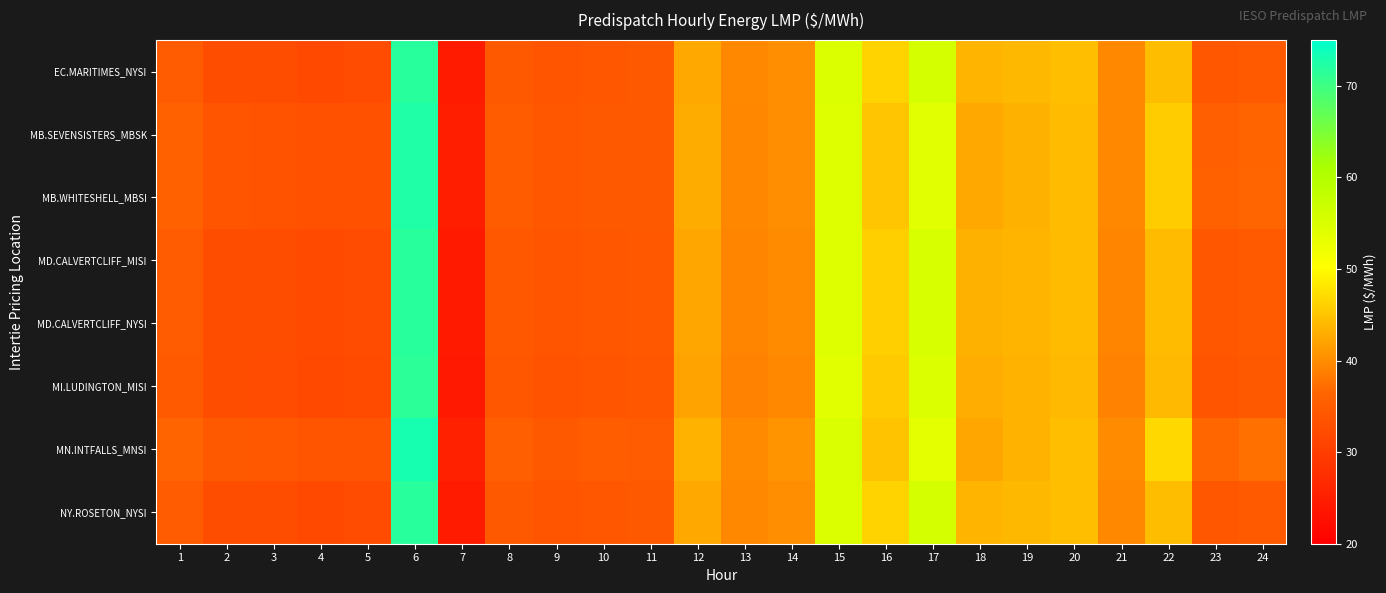

Reading right to left, list all the values displayed in this chart.

EC.MARITIMES_NYSI: 24=34.7	23=34.0	22=44.3	21=39.6	20=44.5	19=43.9	18=43.6	17=55.8	16=46.4	15=54.8	14=40.1	13=39.6	12=42.6	11=34.5	10=34.2	9=33.8	8=34.5	7=24.5	6=71.7	5=32.5	4=32.0	3=32.5	2=32.7	1=34.8
MB.SEVENSISTERS_MBSK: 24=36.3	23=35.6	22=45.7	21=39.6	20=44.2	19=43.2	18=42.5	17=54.0	16=45.1	15=54.5	14=40.1	13=39.5	12=42.8	11=34.5	10=34.6	9=34.2	8=35.0	7=25.1	6=72.4	5=33.3	4=33.1	3=33.6	2=33.7	1=35.7
MB.WHITESHELL_MBSI: 24=36.3	23=35.6	22=45.8	21=39.6	20=44.2	19=43.2	18=42.5	17=54.0	16=45.1	15=54.5	14=40.1	13=39.5	12=42.8	11=34.5	10=34.6	9=34.2	8=35.0	7=25.1	6=72.4	5=33.3	4=33.2	3=33.6	2=33.8	1=35.7
MD.CALVERTCLIFF_MISI: 24=34.6	23=34.0	22=44.2	21=39.4	20=44.2	19=43.6	18=43.2	17=55.3	16=46.0	15=54.4	14=39.9	13=39.4	12=42.4	11=34.4	10=34.1	9=33.7	8=34.4	7=24.4	6=71.7	5=32.4	4=32.0	3=32.5	2=32.7	1=34.8
MD.CALVERTCLIFF_NYSI: 24=34.6	23=34.0	22=44.2	21=39.4	20=44.2	19=43.6	18=43.2	17=55.3	16=46.0	15=54.4	14=39.9	13=39.4	12=42.4	11=34.4	10=34.1	9=33.7	8=34.4	7=24.4	6=71.7	5=32.4	4=32.0	3=32.5	2=32.7	1=34.8
MI.LUDINGTON_MISI: 24=34.5	23=34.0	22=44.0	21=39.1	20=44.0	19=43.4	18=43.0	17=54.8	16=45.5	15=53.9	14=39.6	13=39.0	12=42.1	11=34.2	10=33.9	9=33.5	8=34.1	7=24.2	6=71.5	5=32.2	4=32.0	3=32.5	2=32.6	1=34.6
MN.INTFALLS_MNSI: 24=37.5	23=36.6	22=46.8	21=39.9	20=44.5	19=43.4	18=42.4	17=53.7	16=44.9	15=54.9	14=40.5	13=39.8	12=43.4	11=34.8	10=35.1	9=34.6	8=35.5	7=25.6	6=73.1	5=33.8	4=33.9	3=34.3	2=34.5	1=36.3
NY.ROSETON_NYSI: 24=34.7	23=34.0	22=44.3	21=39.6	20=44.5	19=43.9	18=43.6	17=55.8	16=46.4	15=54.8	14=40.1	13=39.6	12=42.6	11=34.5	10=34.2	9=33.8	8=34.5	7=24.5	6=71.7	5=32.5	4=32.0	3=32.5	2=32.7	1=34.8